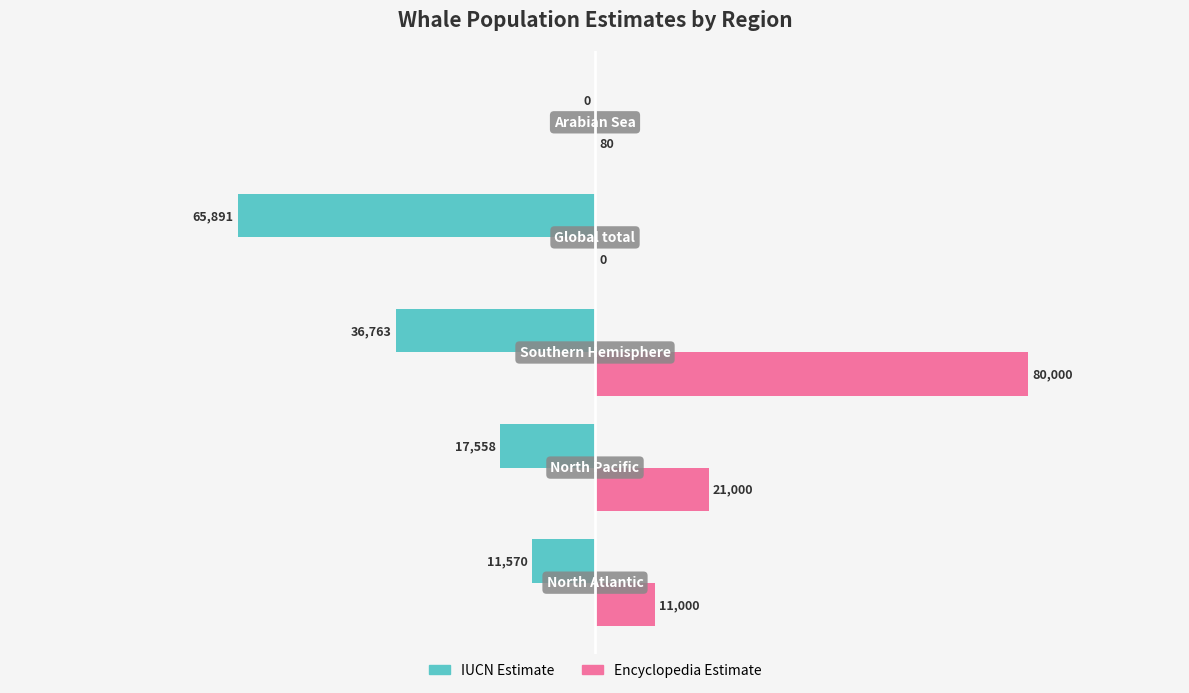

What are all the series names shown in the legend?

IUCN Estimate, Encyclopedia Estimate